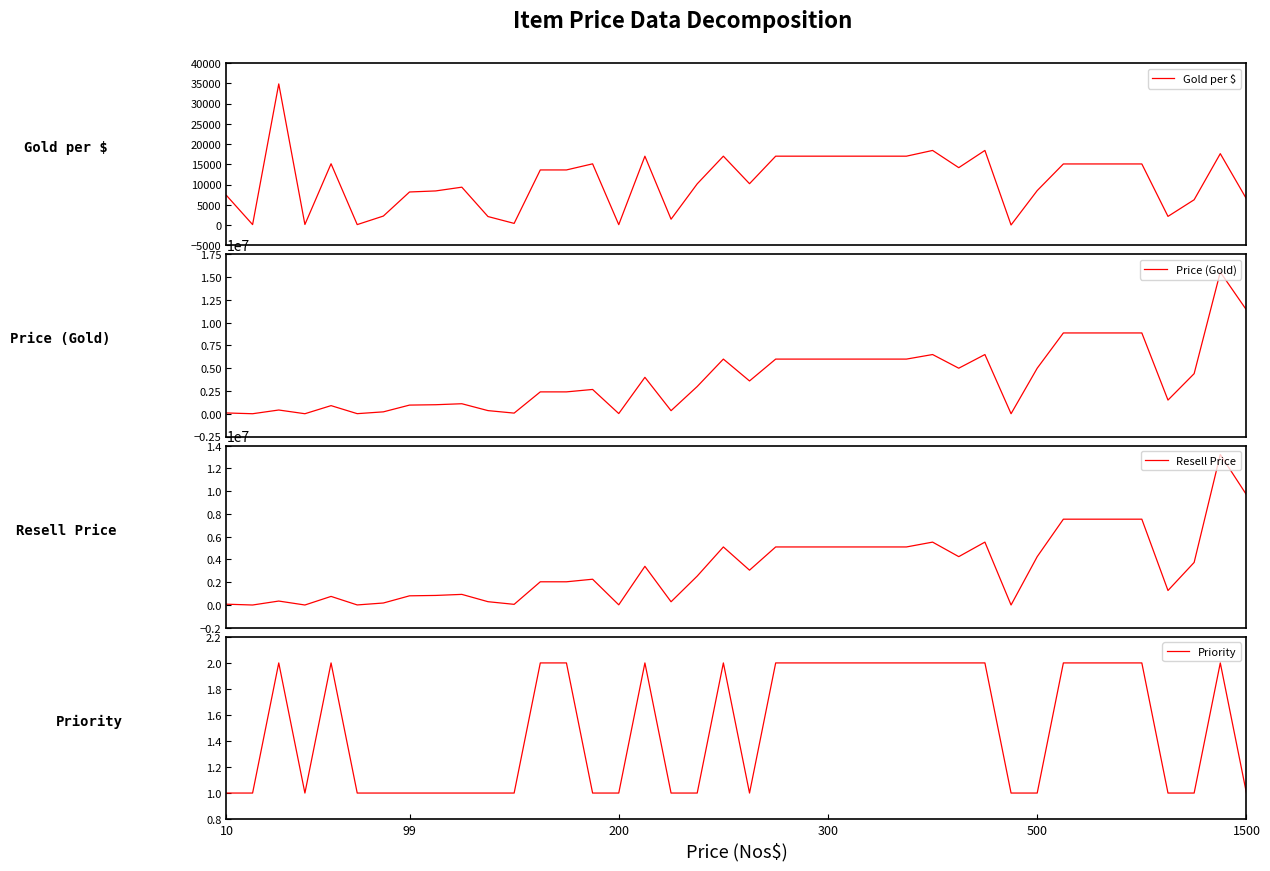

True or false: Gold per $ and Priority intersect in this chart.

False